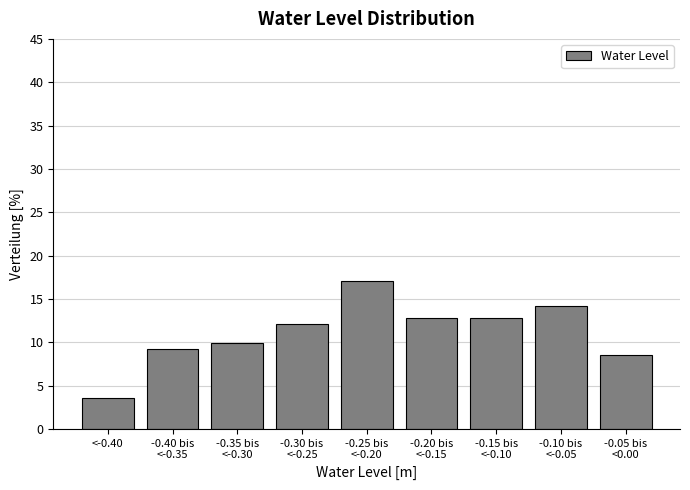

Reading left to right, transcribe all the data shown in this chart.

3.5	9.2	9.9	12.1	17.0	12.8	12.8	14.2	8.5